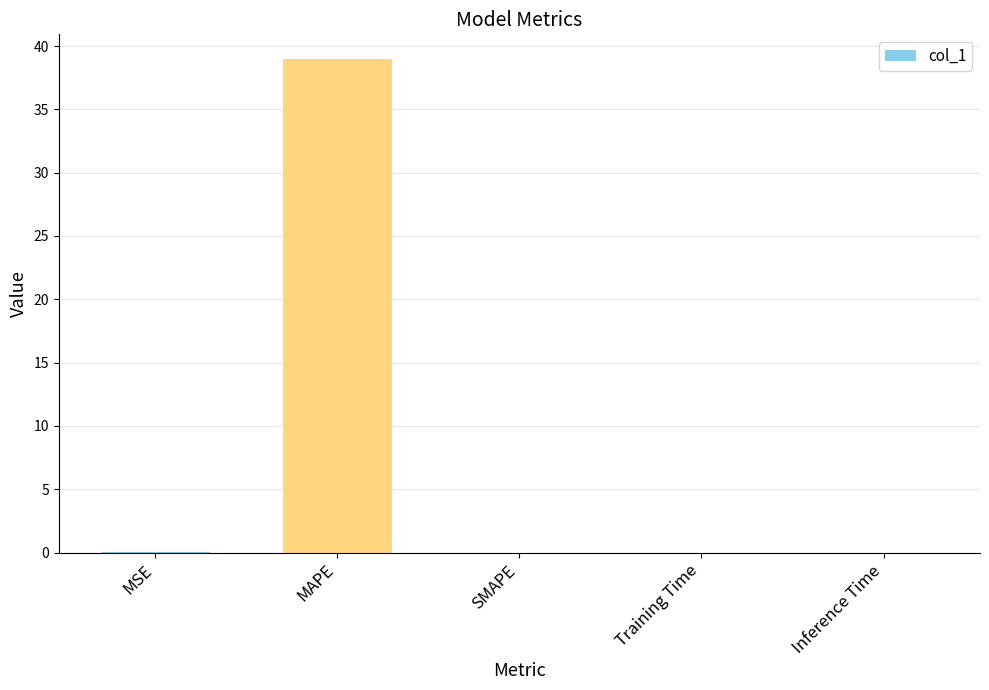

At which category does the chart reach its peak across all series?

MAPE